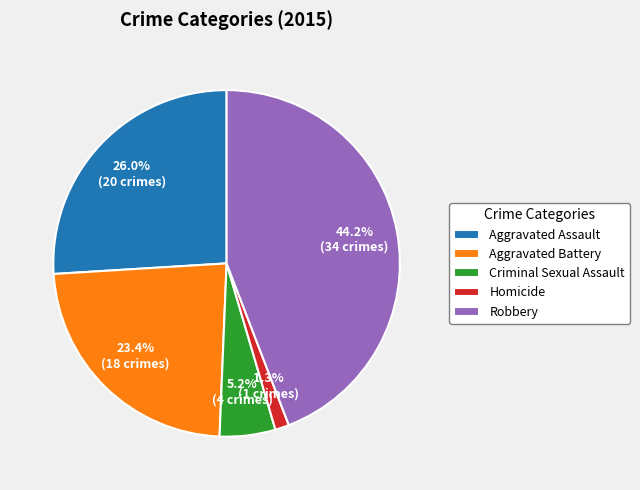

How many segments does this pie chart have?

5